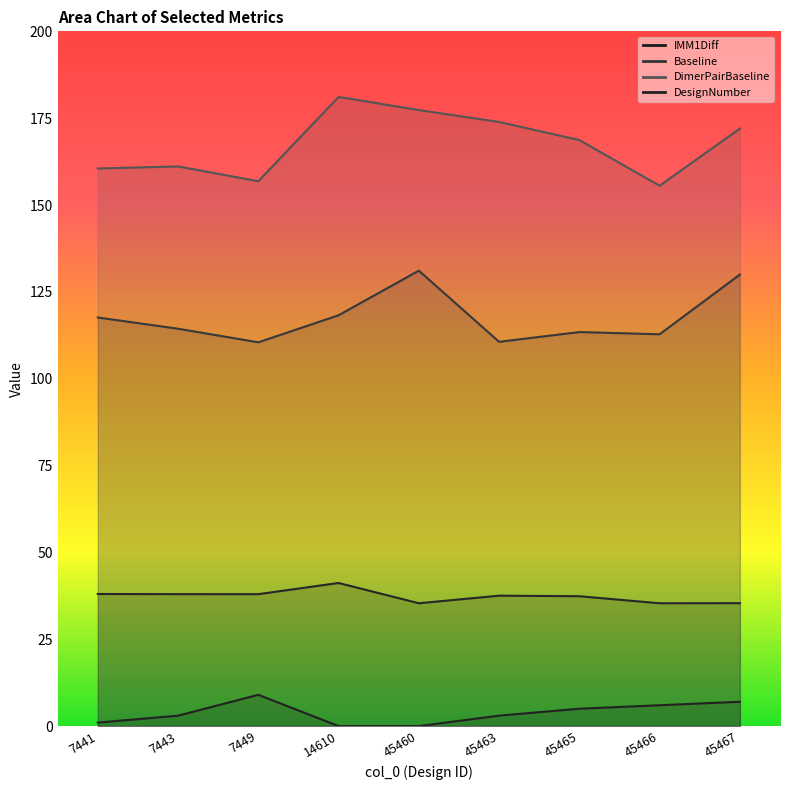

In Baseline, how many points are lower than both neighbors (excluding endpoints)?

3